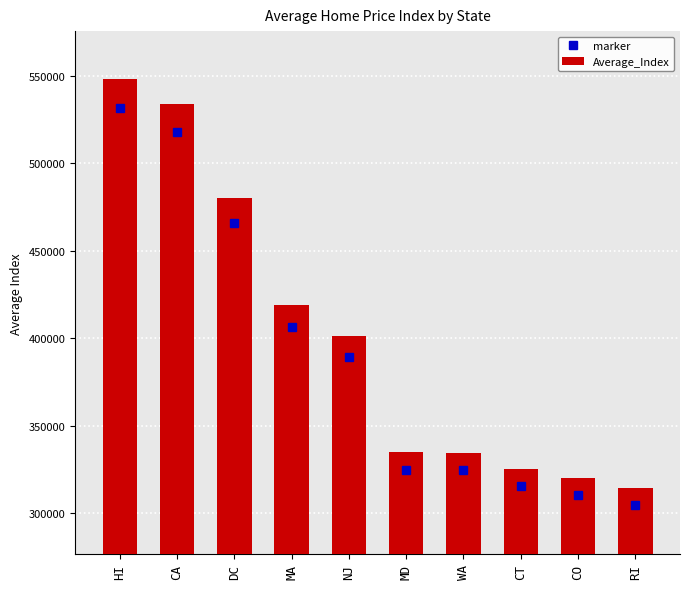

What is the difference between the maximum and minimum values in the Average_Index series?

234191.6